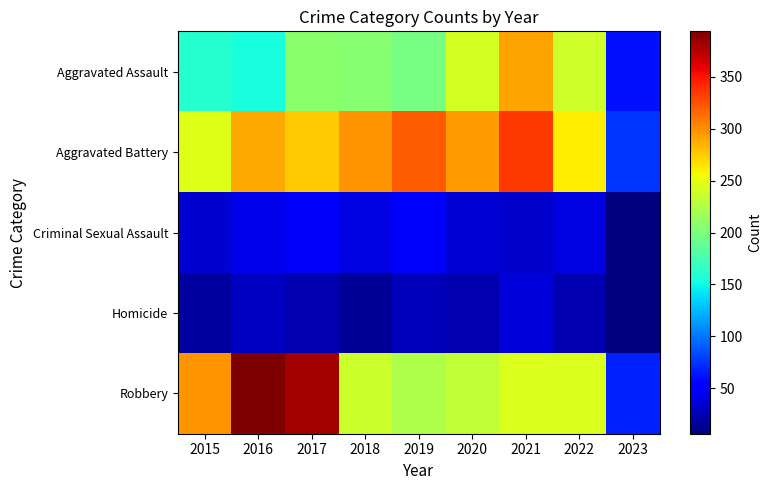

Which category has the lowest value across all series?

2023